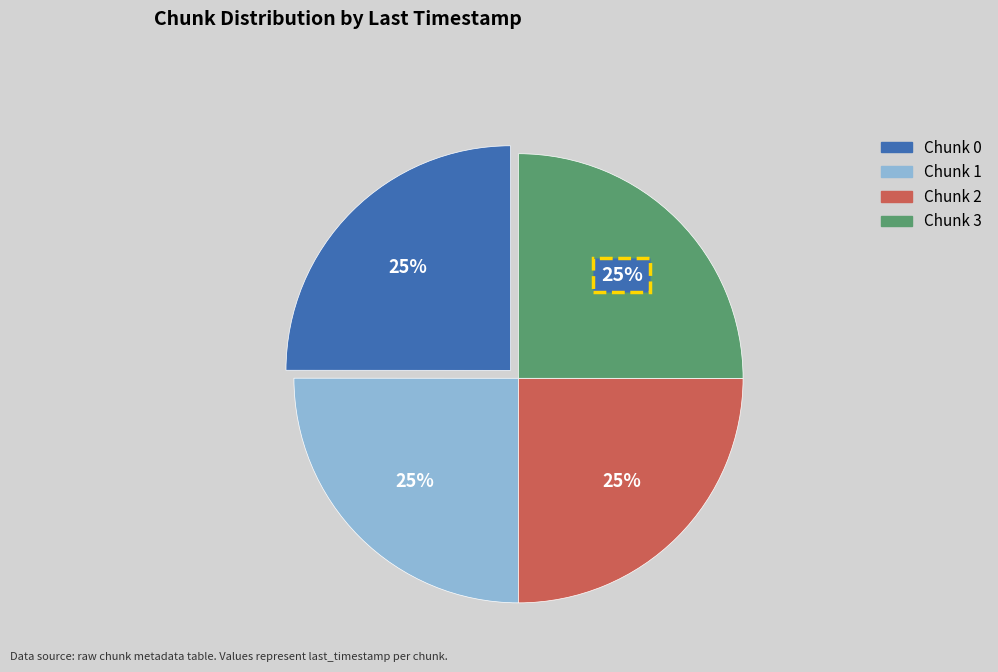

To the nearest percent, what is the average slice percentage?

25%